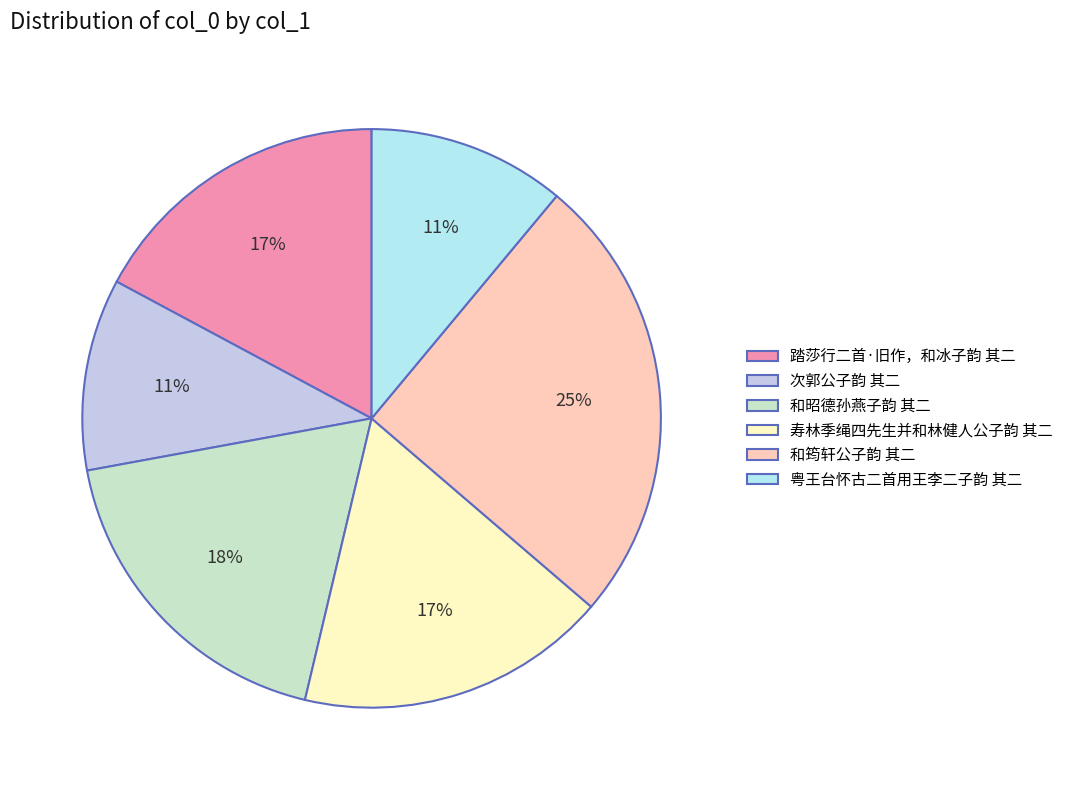

Is there any slice that represents more than half of the pie?

No